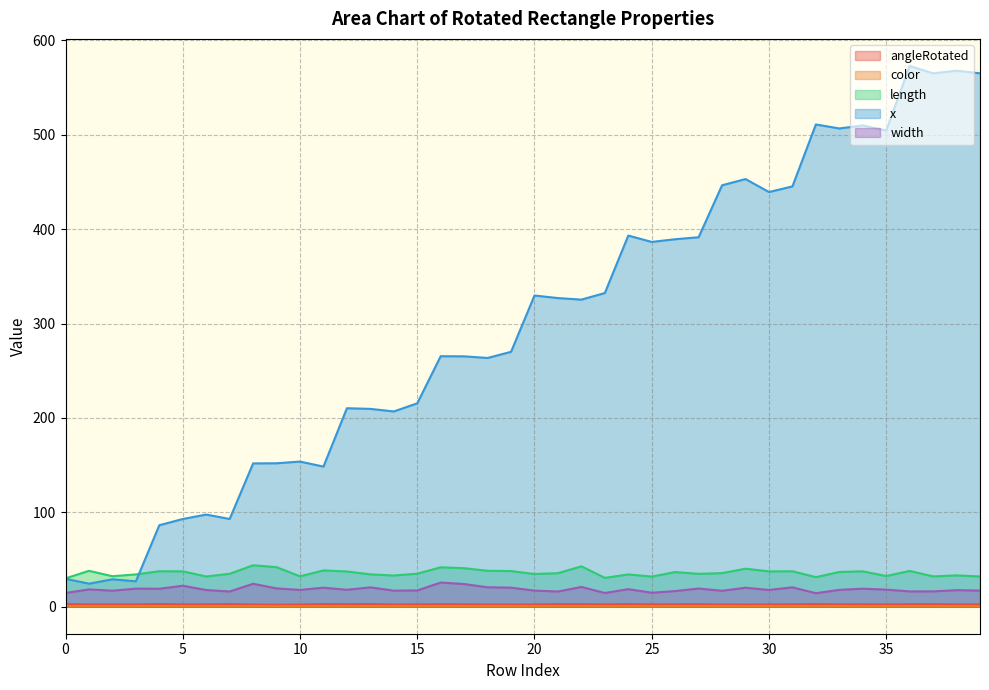

True or false: color and length cross at least once.

False